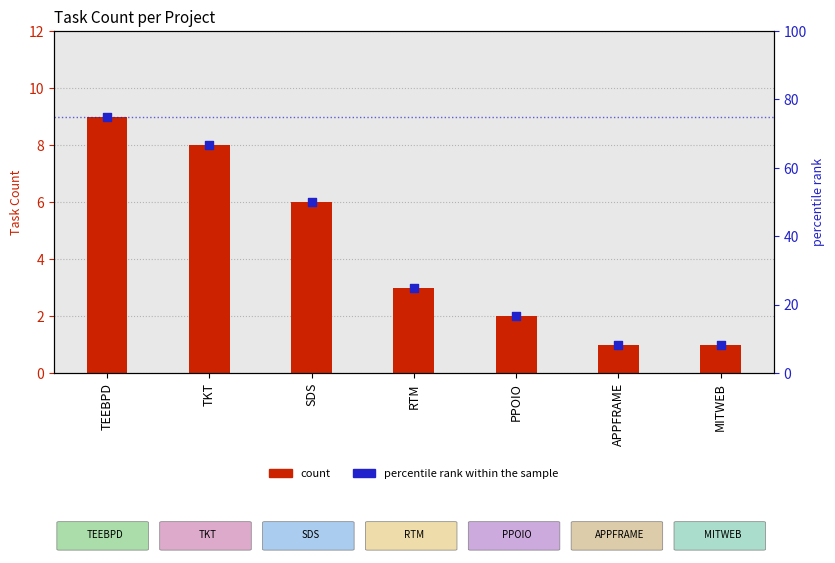

At how many categories does at least one series exceed 51?

2